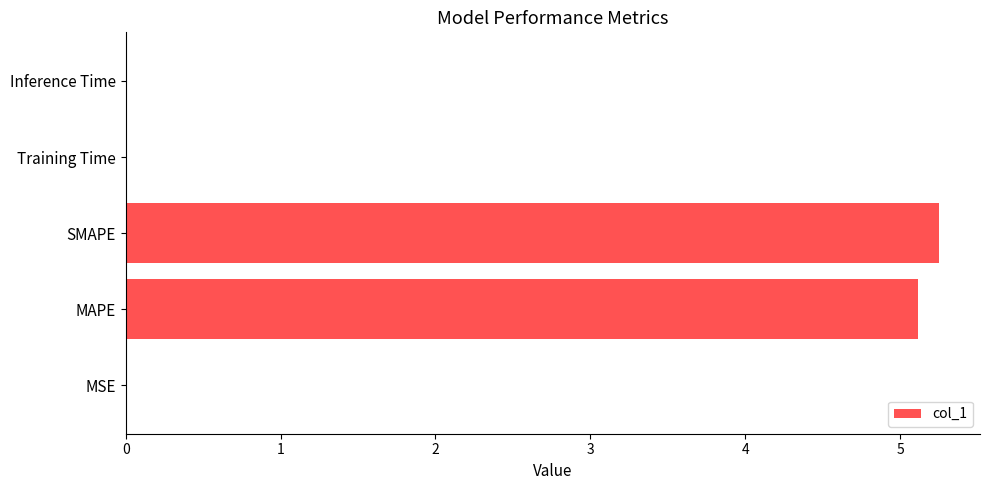

Which category has the highest value across all series?

SMAPE